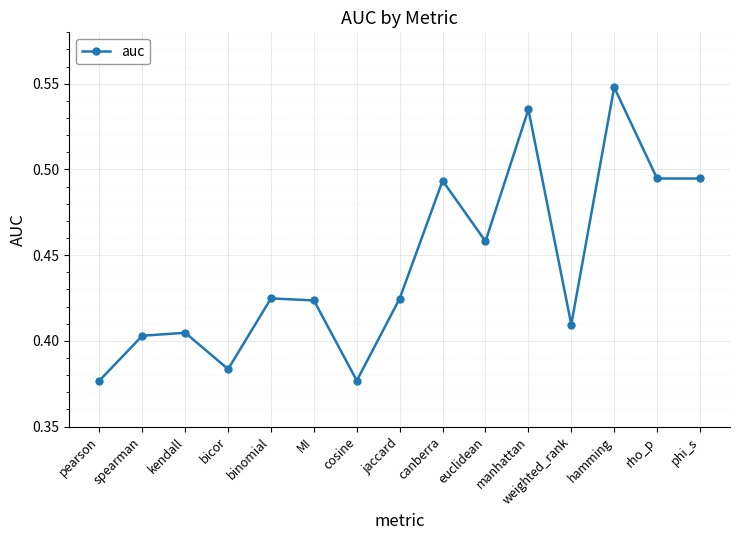

Is it true that the value at canberra is 0.1?

False